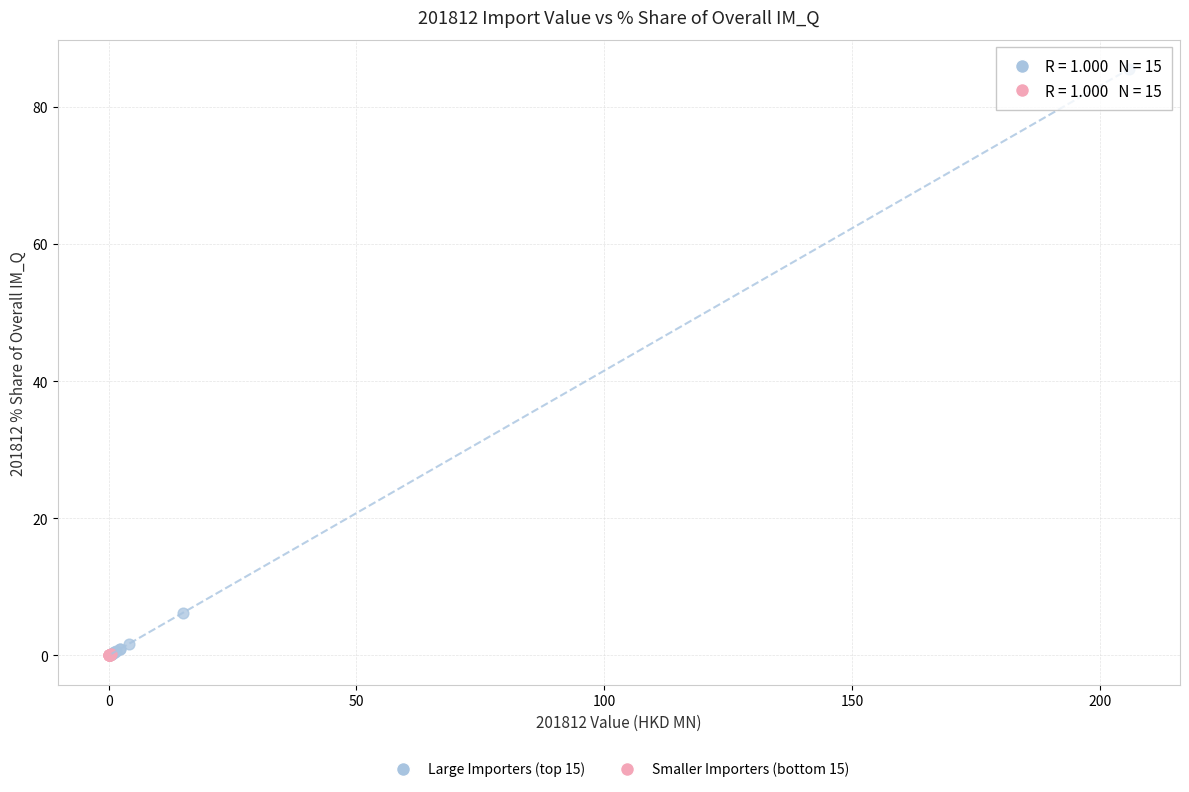

Which series has the widest spread of Y values?

Large Importers (top 15)